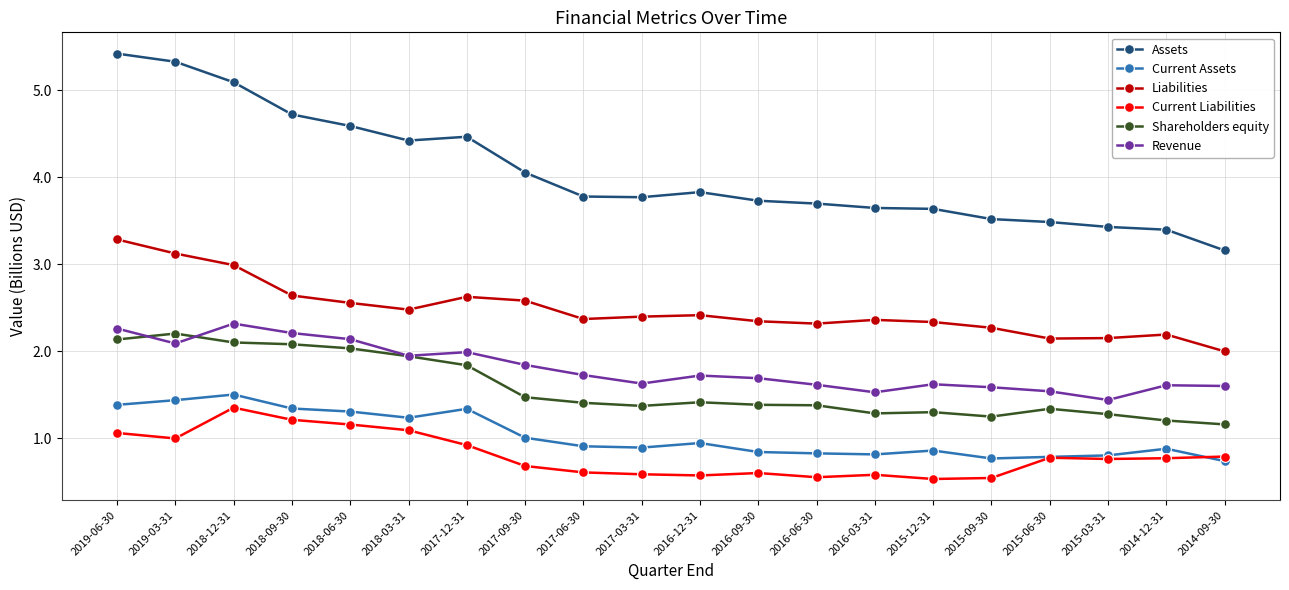

At which label does Assets reach its minimum?

2014-09-30